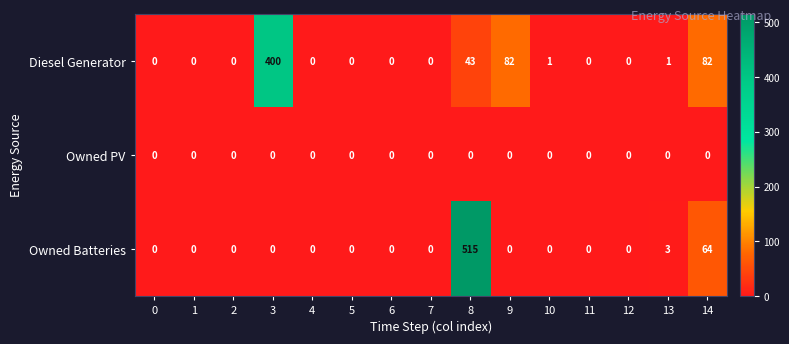

Which series has the largest total across all categories?

Diesel Generator